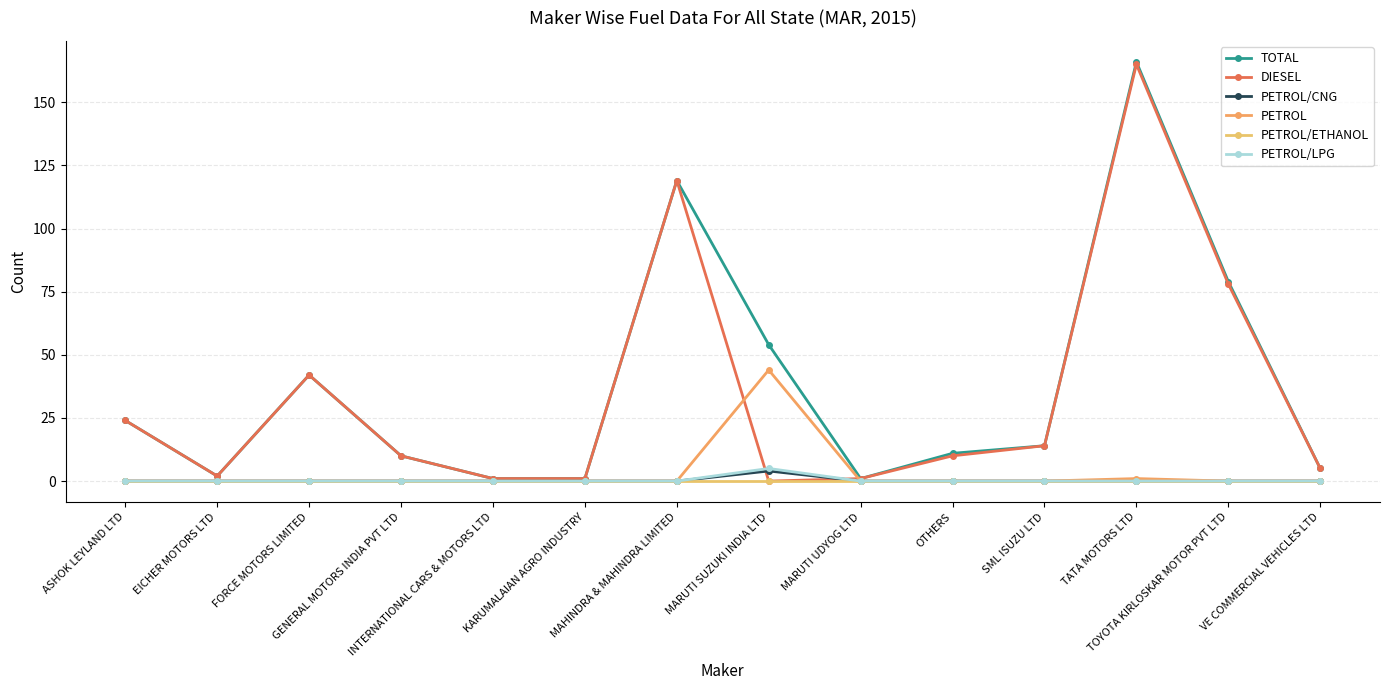

What is the difference between the maximum and second lowest values in the DIESEL series?

164